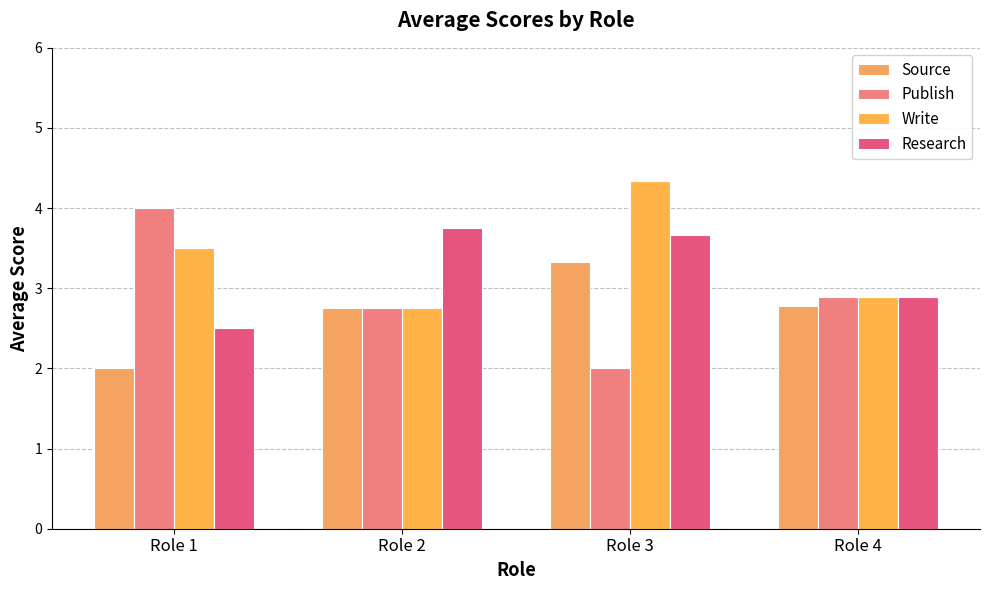

What is the approximate value of Publish at Role 3?

2.0